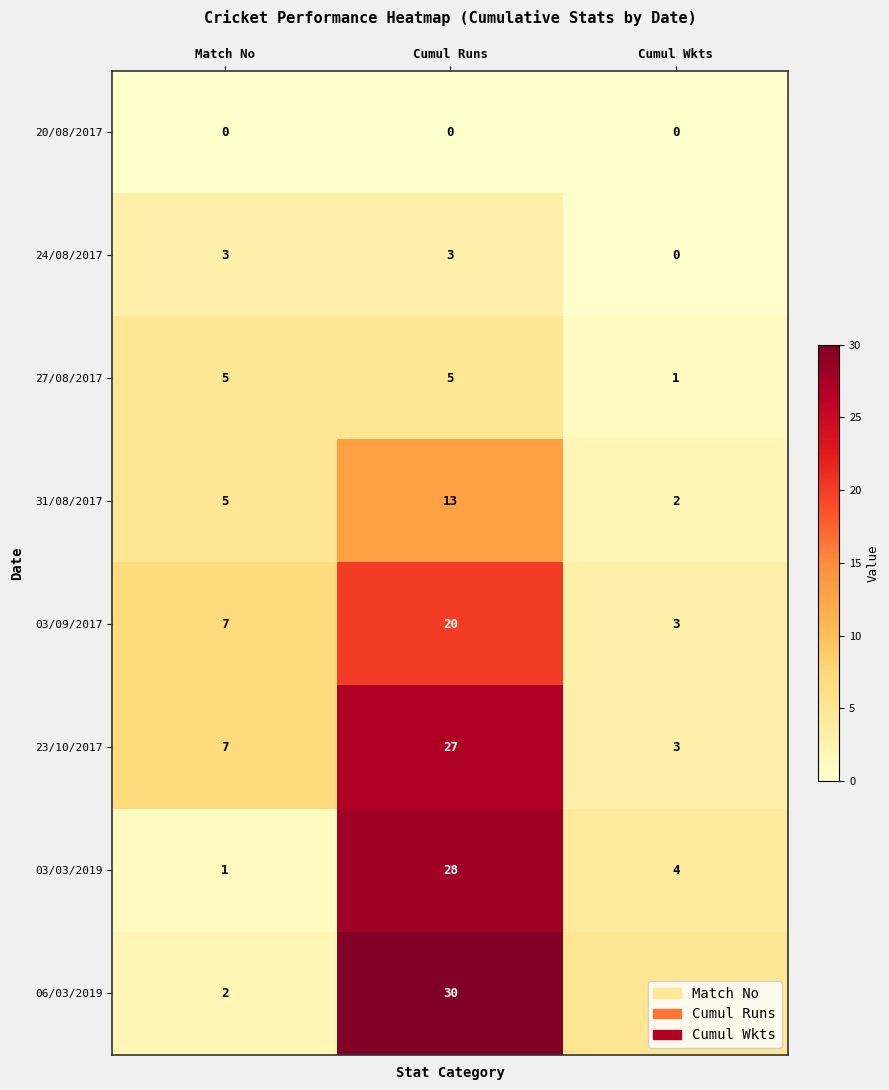

What is the difference between the maximum and second lowest values in the 06/03/2019 series?

25